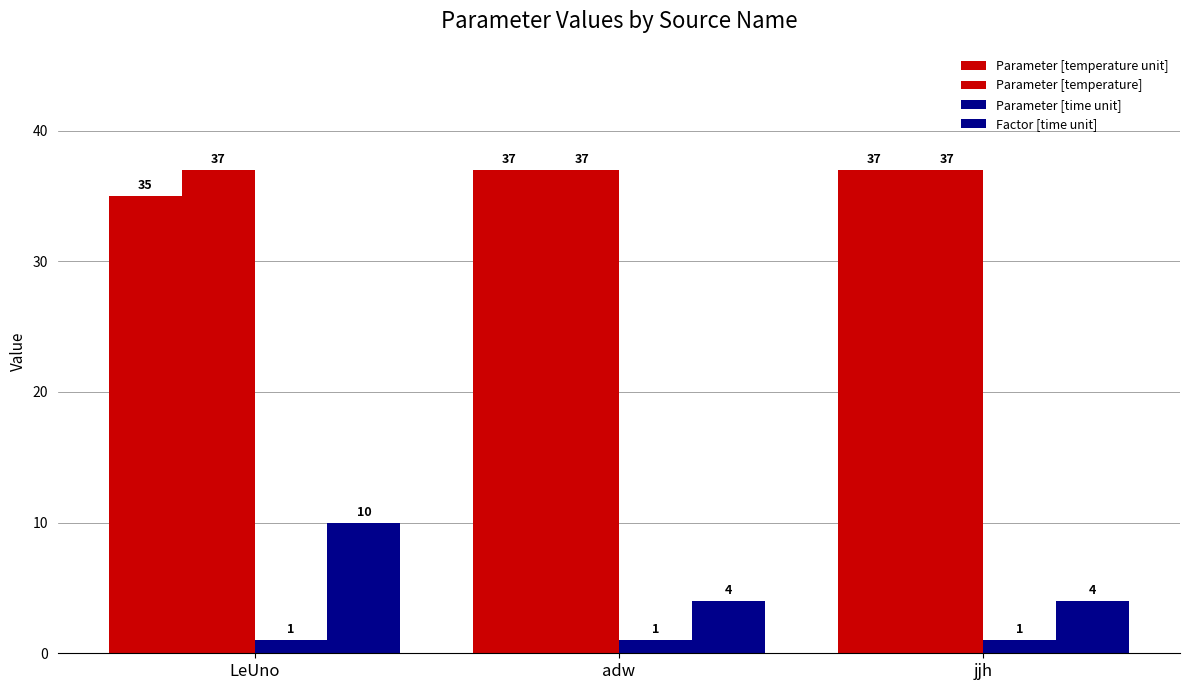

Does the chart contain stacked bars?

No